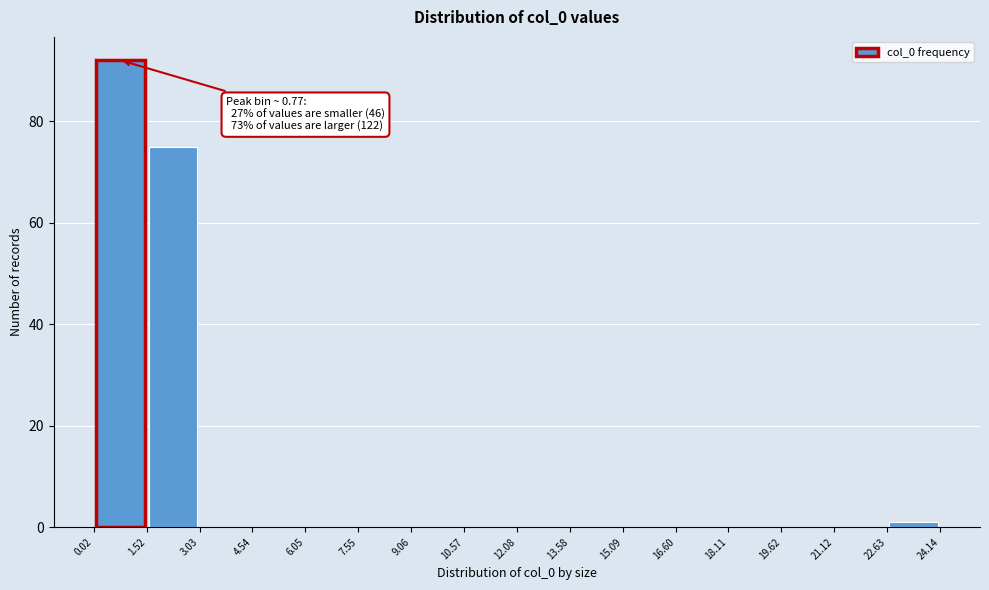

Which range on the x-axis has the tallest bar?

0.02 to 1.52